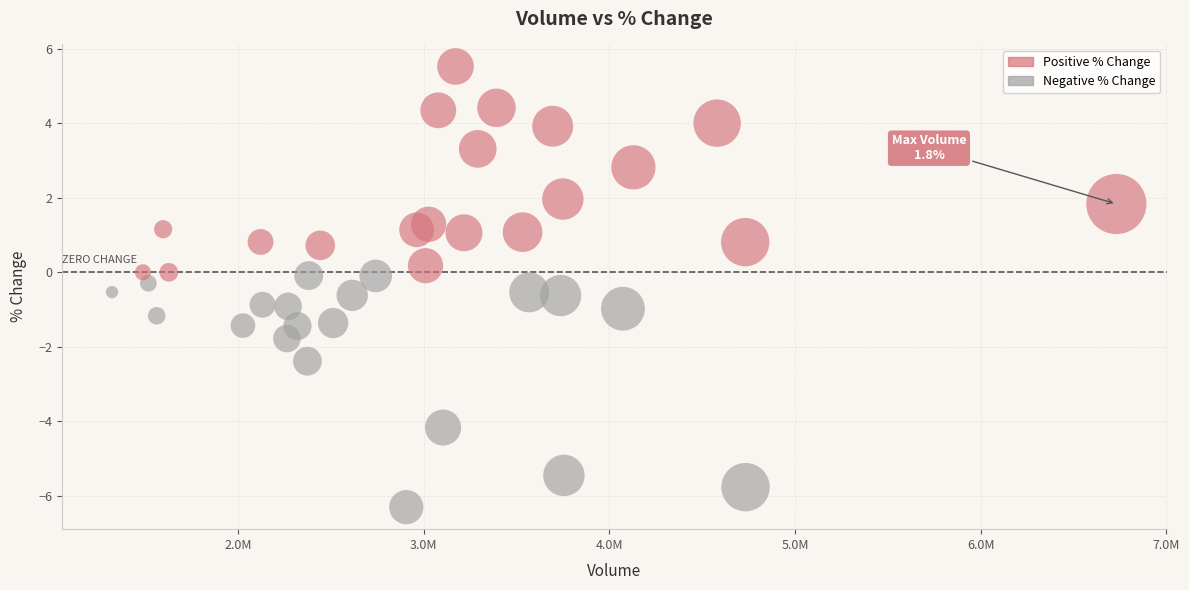

Which series reaches the maximum Y coordinate?

Positive % Change